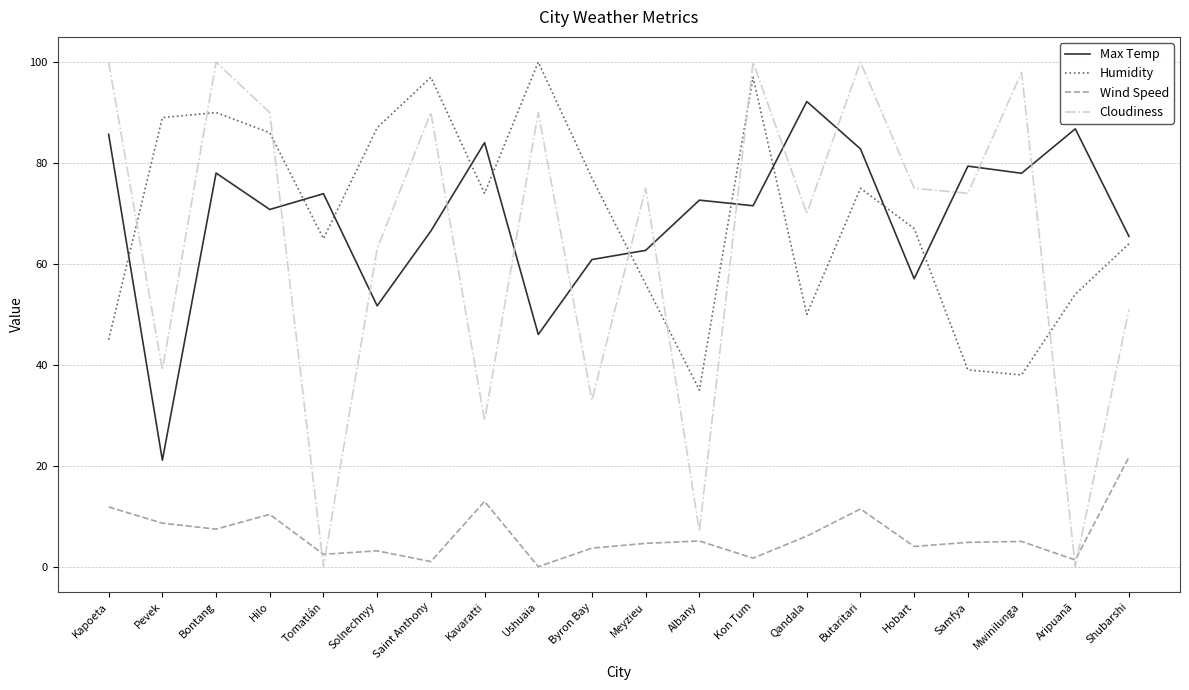

How many times do Cloudiness and Wind Speed cross each other?

4